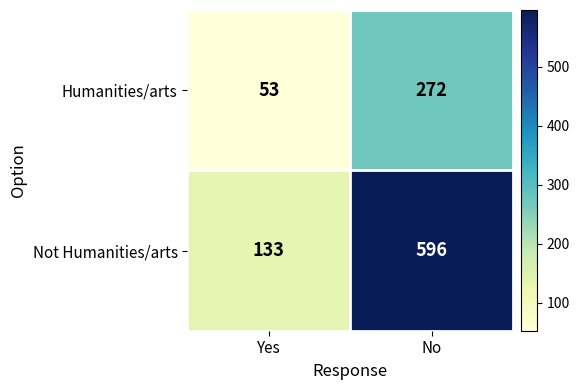

What is the spread (max minus min) of values at No?

324